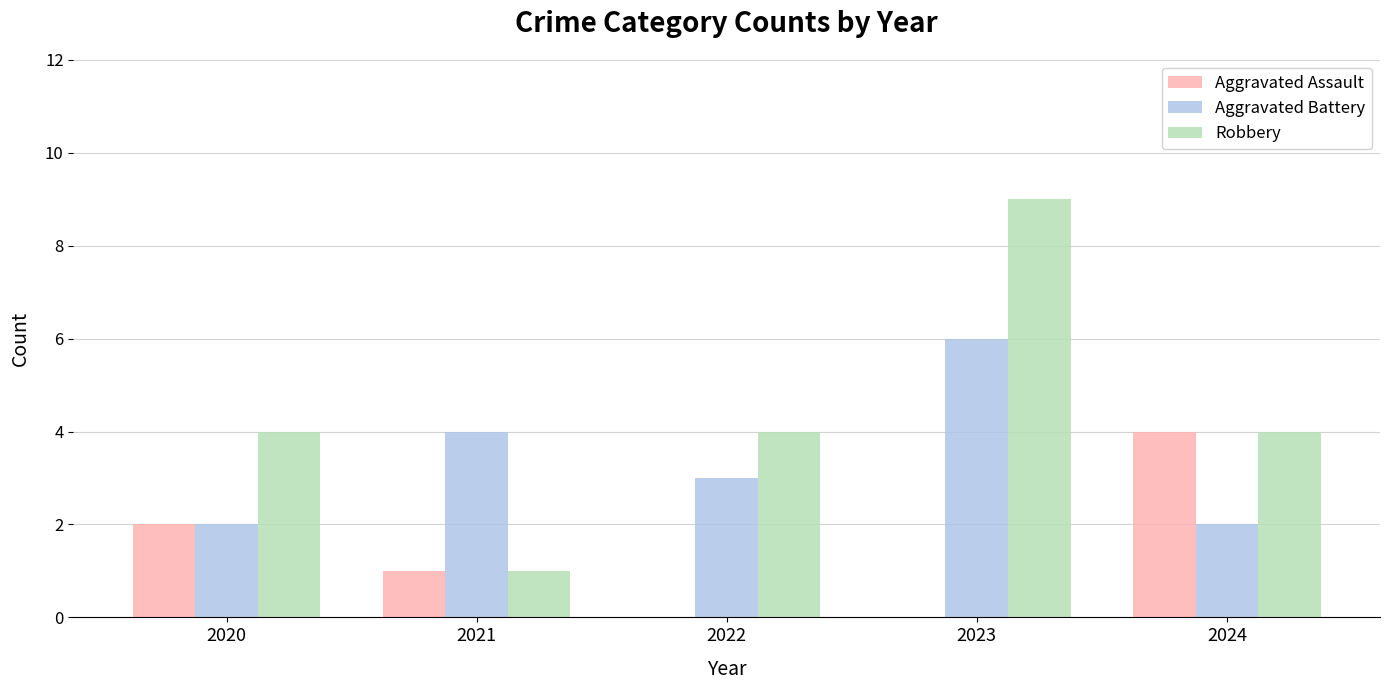

What is the average value of the Aggravated Battery series?

3